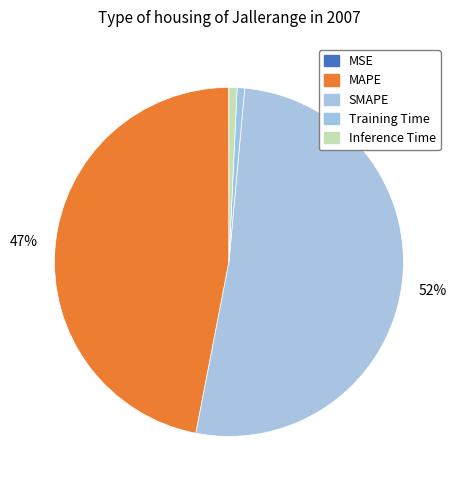

Is there a majority slice in this chart?

Yes